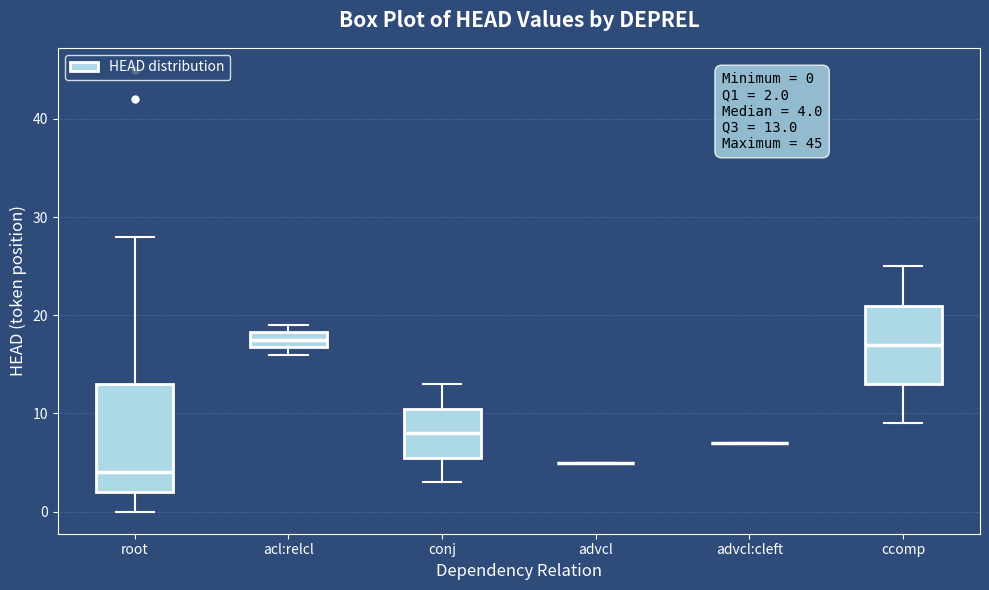

Comparing the boxes themselves (not the whiskers), which one is the tallest?

root